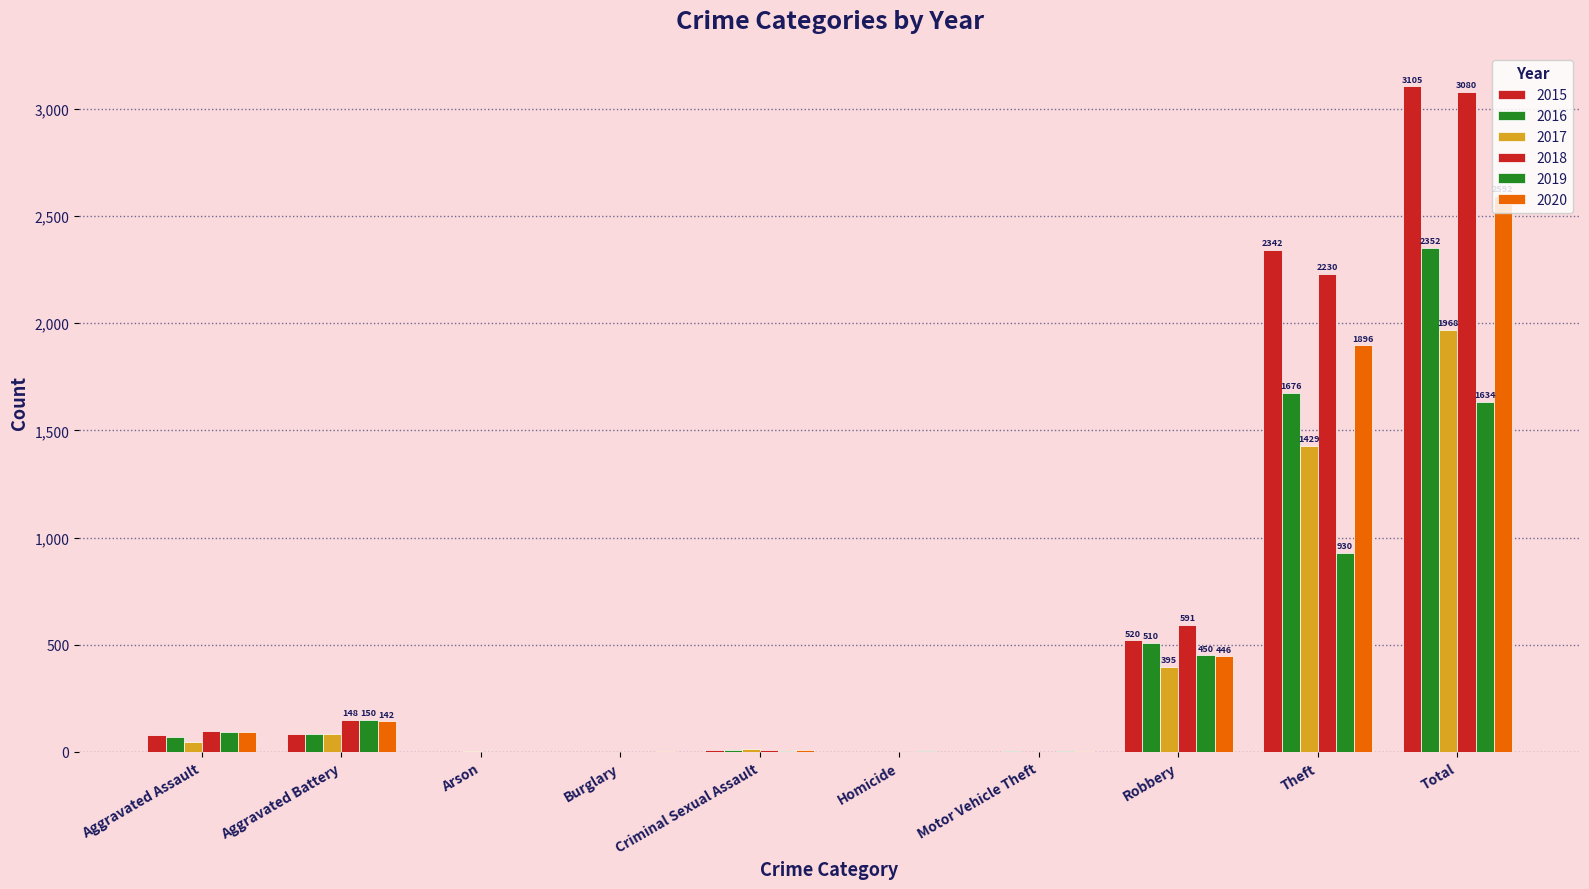

How many groups of bars are there?

10